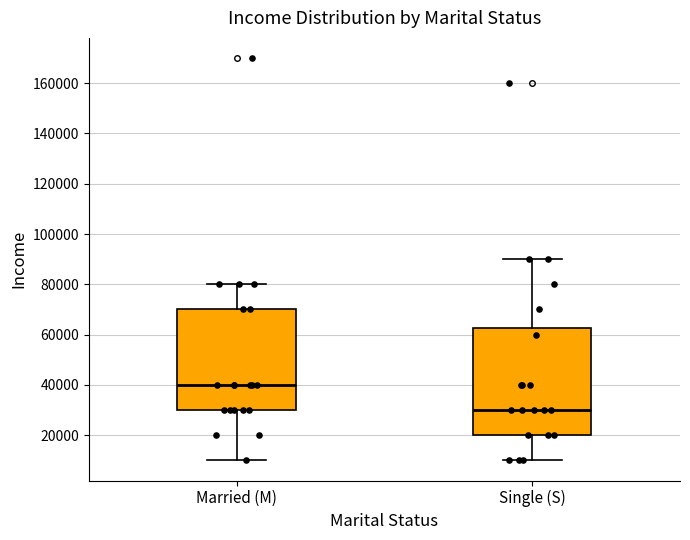

Which box is the tallest, from its lower edge to its upper edge?

Single (S)